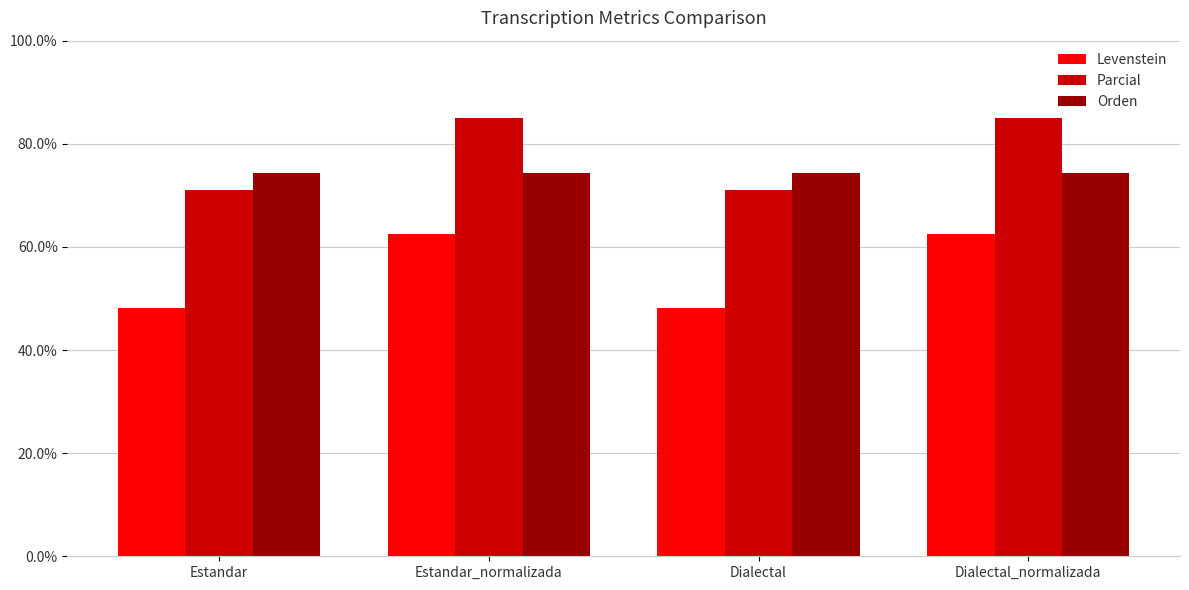

What is the highest value of the Parcial series?

85.0